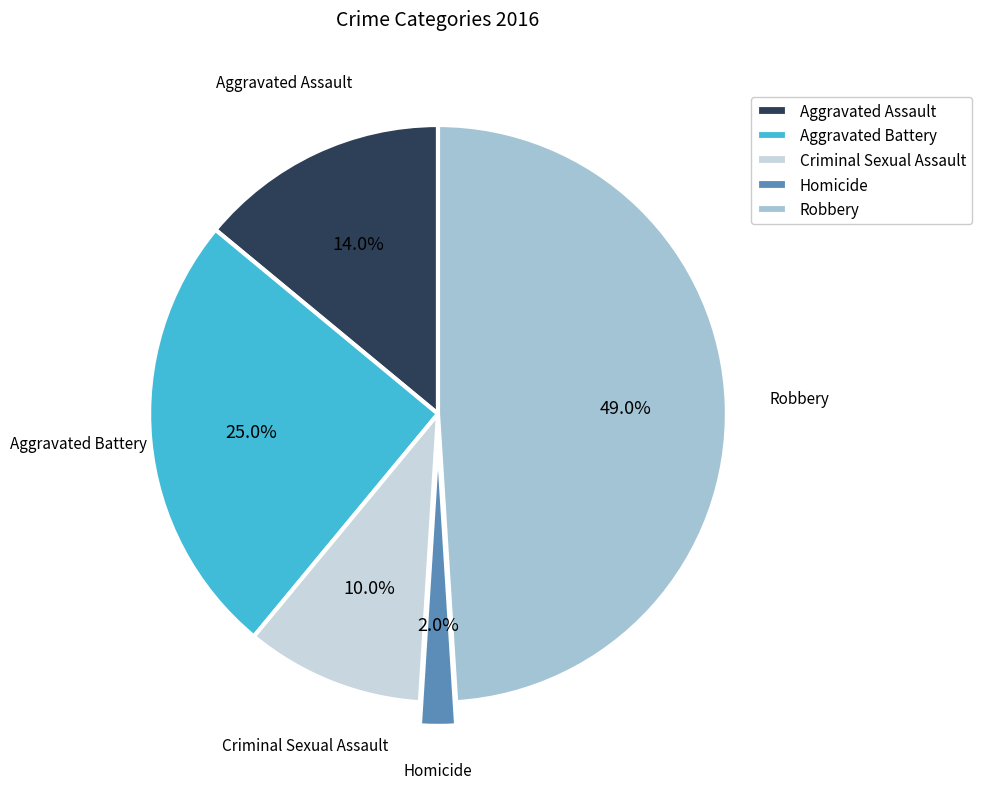

Approximately how many times larger is the value at Aggravated Assault compared to Criminal Sexual Assault?

1.4